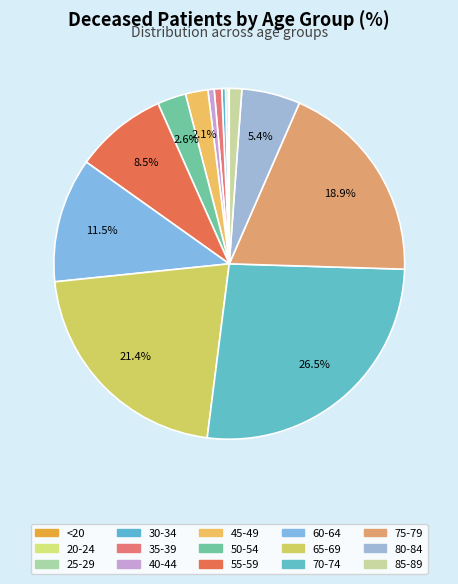

Count the number of slices in the pie.

15